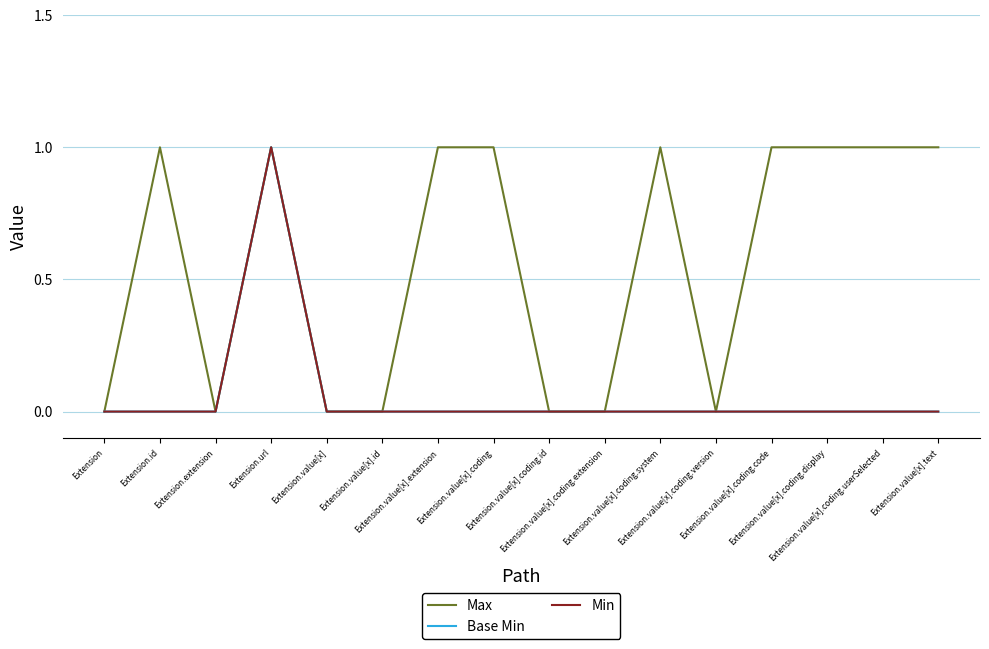

The value of Max at Extension.value[x].coding.system is 1. True or false?

True